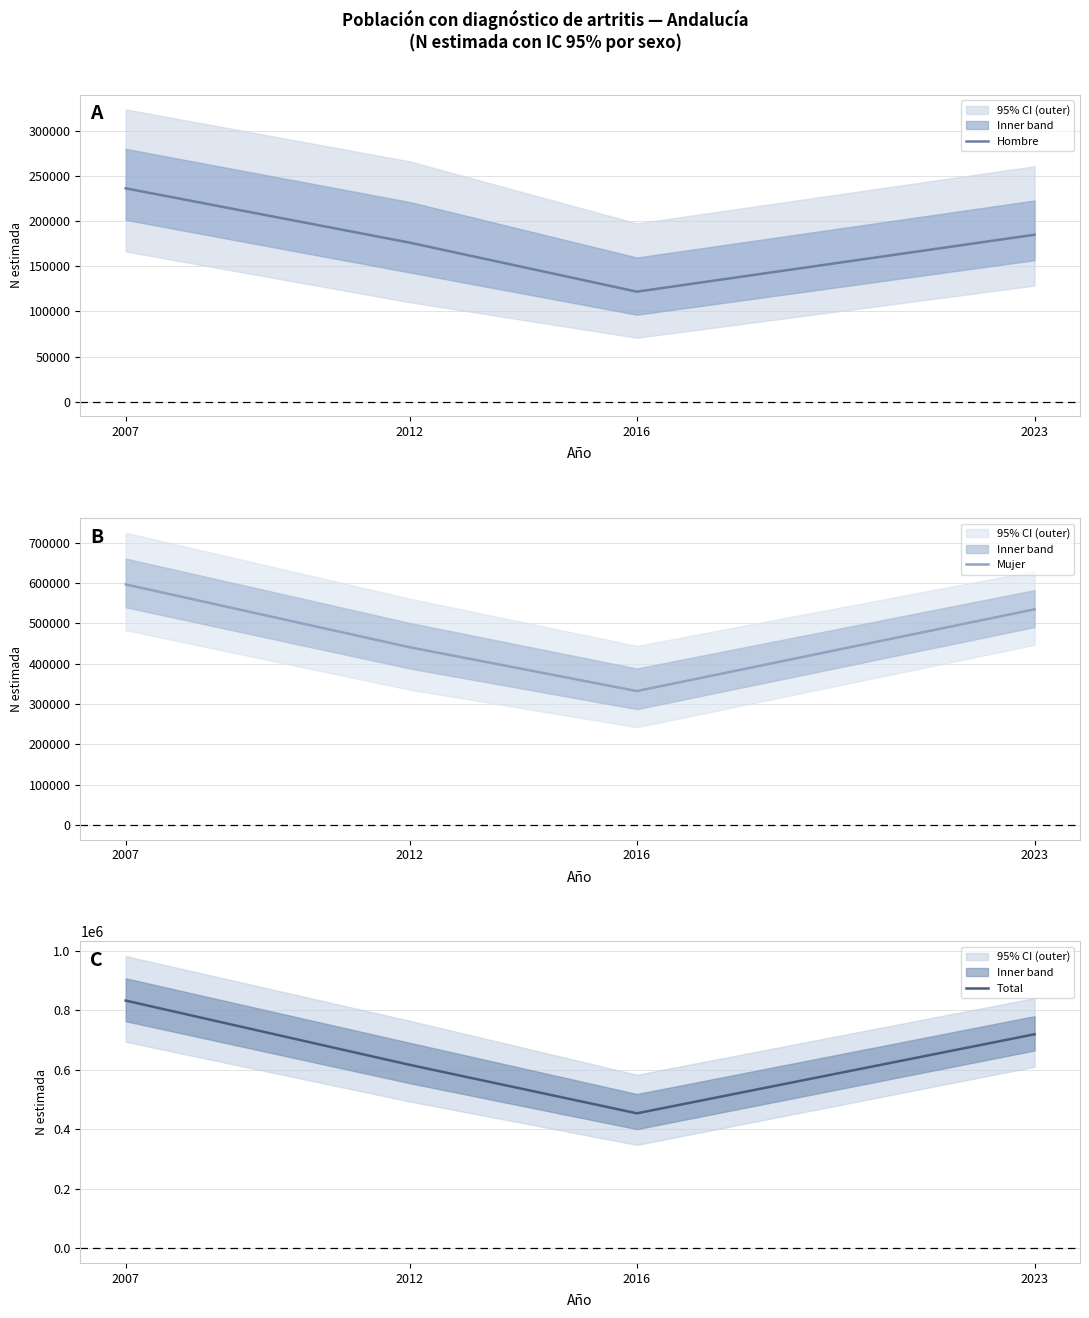

What is the difference between the second highest and second lowest values in the Total series?

102893